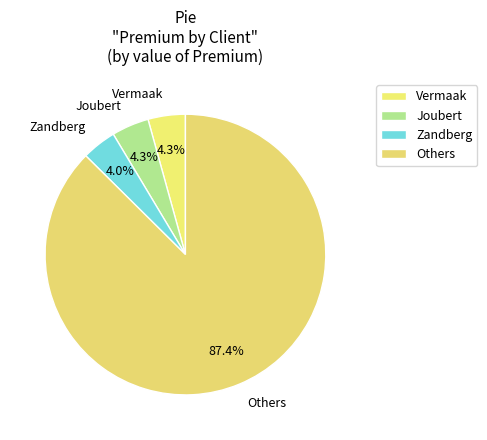

How many segments does this pie chart have?

4